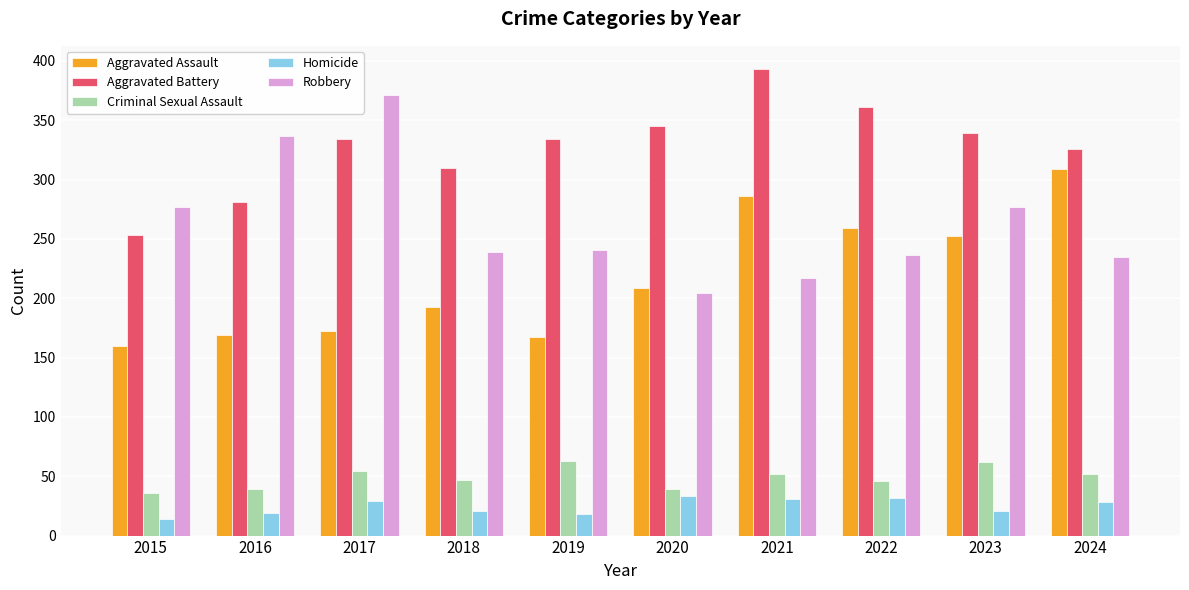

Which series has the largest total across all categories?

Aggravated Battery